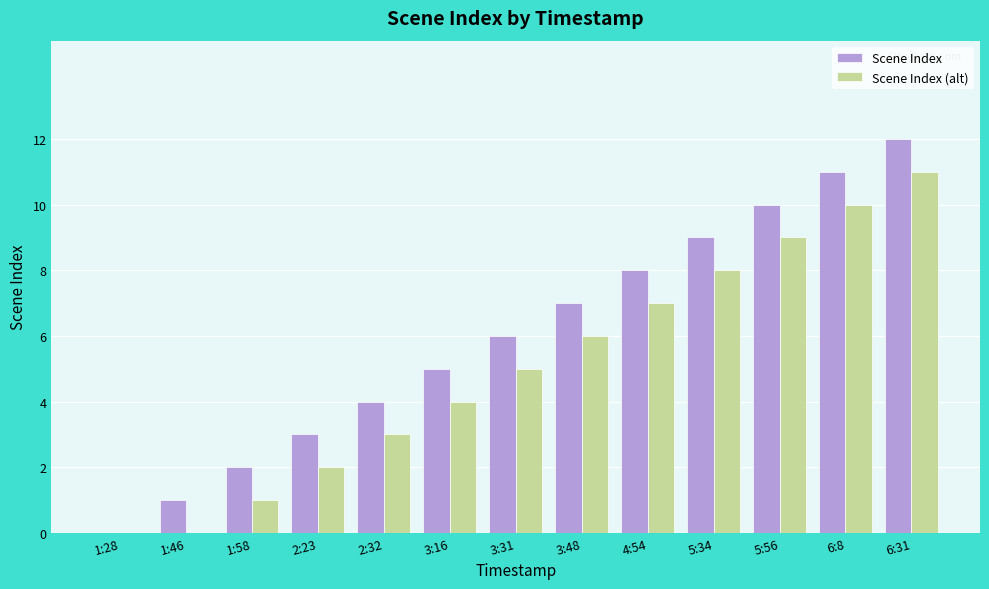

The Scene Index series shows 12 at 6:31. True or false?

True